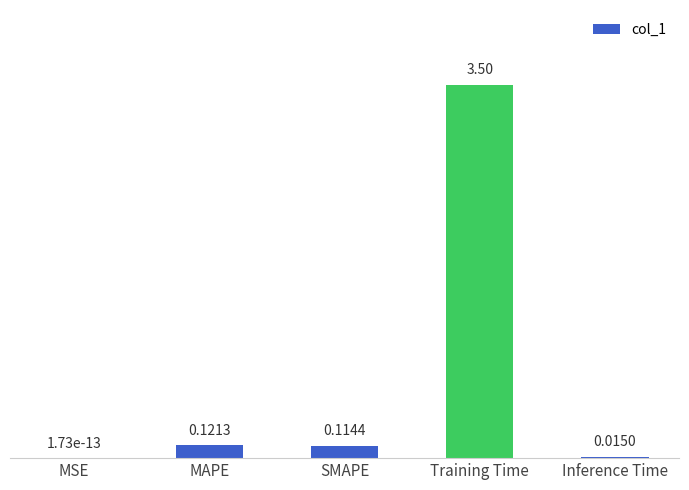

What is the change in value from MAPE to Training Time?

+3.4